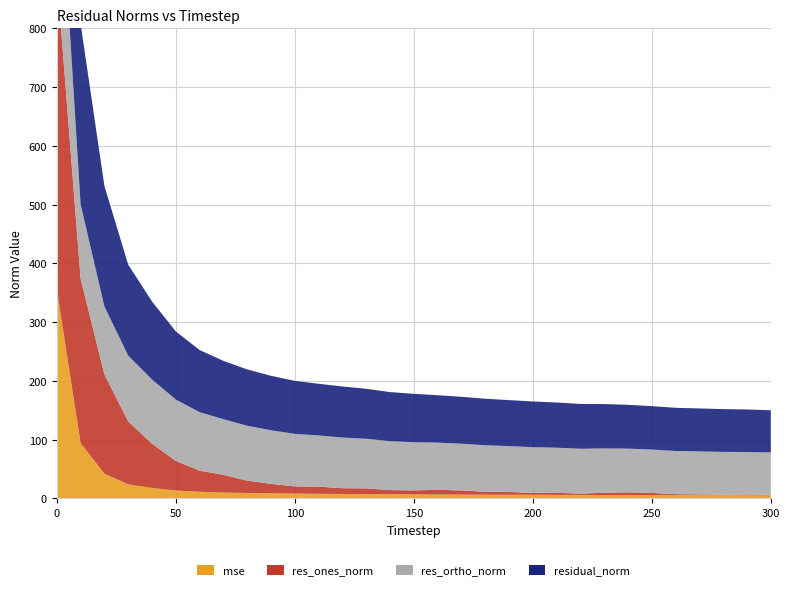

Reading left to right, transcribe all the data shown in this chart.

mse: 0=356.6	10=94.4	20=42.0	30=24.0	40=17.6	50=13.4	60=11.2	70=9.9	80=9.2	90=8.6	100=8.1	110=7.7	120=7.5	130=7.2	140=7.0	150=6.8	160=6.5	170=6.4	180=6.3	190=6.1	200=6.1	210=5.9	220=5.8	230=5.7	240=5.6	250=5.5	260=5.4	270=5.4	280=5.3	290=5.2	300=5.2
res_ones_norm: 0=535.7	10=280.2	20=169.2	30=107.0	40=75.6	50=50.5	60=36.0	70=30.3	80=21.0	90=16.1	100=12.3	110=12.2	120=9.8	130=9.8	140=7.1	150=6.9	160=8.0	170=7.1	180=5.1	190=4.8	200=3.2	210=3.5	220=2.3	230=3.9	240=4.7	250=3.8	260=1.8	270=1.4	280=1.0	290=1.3	300=1.1
res_ortho_norm: 0=263.9	10=126.1	20=115.7	30=112.0	40=109.2	50=104.4	60=99.5	70=94.6	80=93.5	90=91.2	100=89.4	110=87.1	120=86.3	130=84.5	140=83.3	150=82.0	160=80.3	170=79.5	180=79.0	190=78.1	200=77.8	210=76.8	220=76.3	230=75.4	240=74.4	250=73.8	260=73.5	270=73.1	280=72.8	290=72.4	300=71.9
residual_norm: 0=597.2	10=307.3	20=205.0	30=154.9	40=132.8	50=115.9	60=105.8	70=99.3	80=95.8	90=92.7	100=90.2	110=88.0	120=86.8	130=85.0	140=83.6	150=82.3	160=80.7	170=79.9	180=79.2	190=78.2	200=77.9	210=76.9	220=76.3	230=75.5	240=74.6	250=73.9	260=73.5	270=73.2	280=72.8	290=72.4	300=71.9